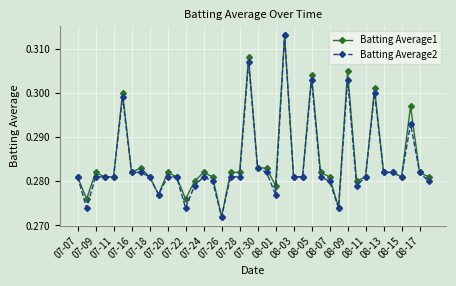

At how many categories does at least one series exceed 0?

40